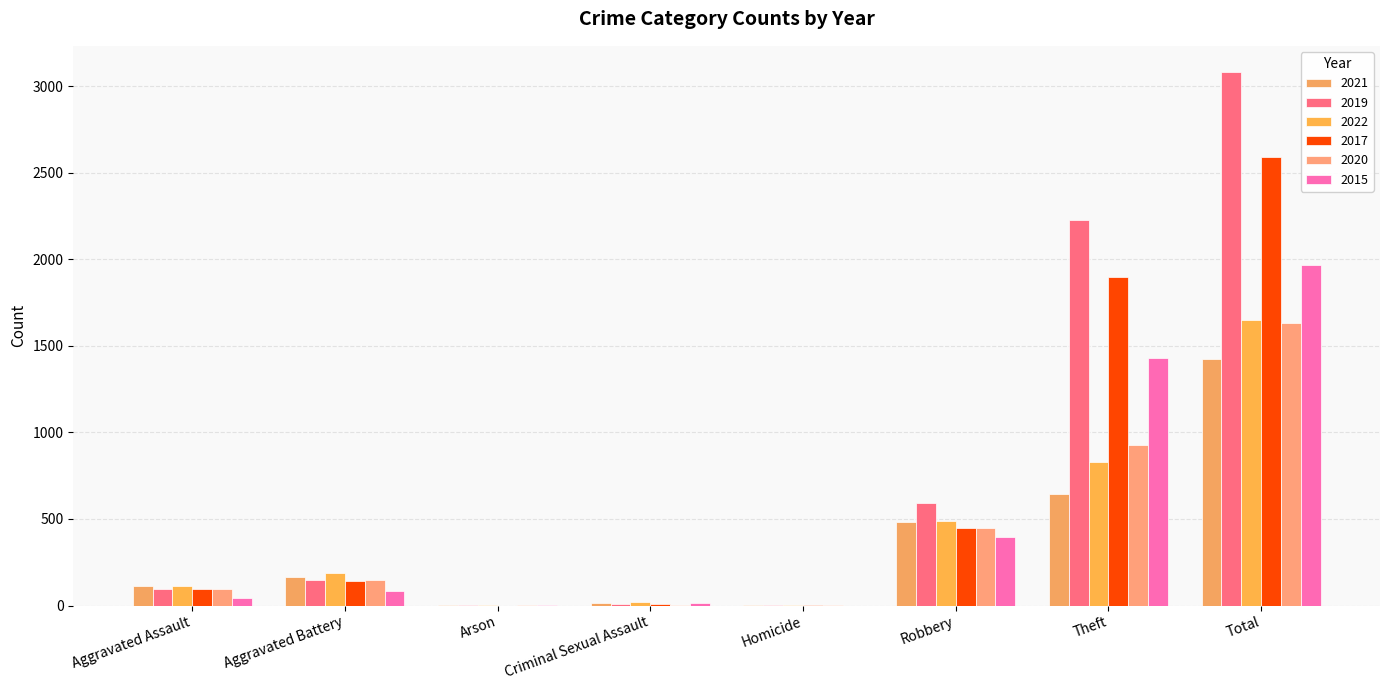

What is the difference between the maximum and minimum values in the 2019 series?

3079